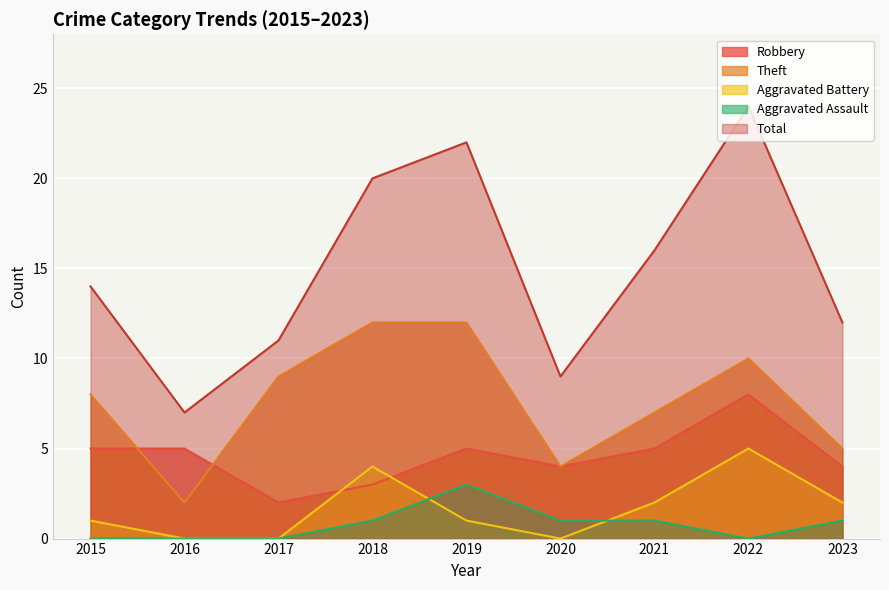

What is the average value of the Aggravated Battery series?

2